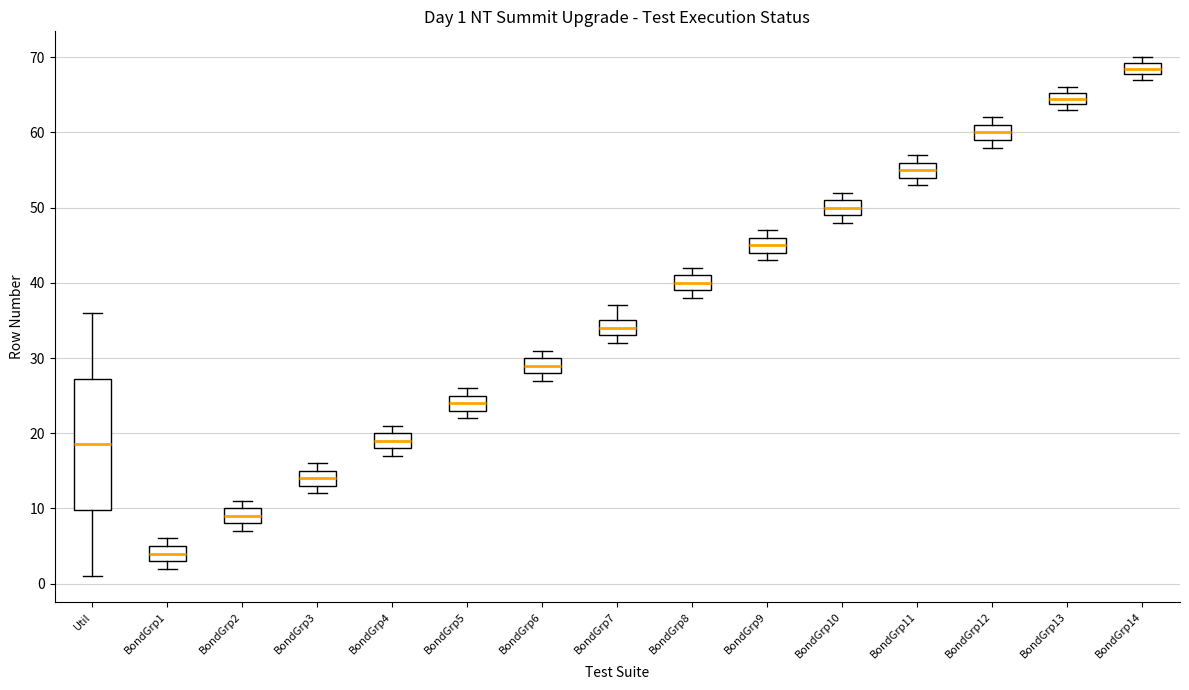

Which box is the tallest, from its lower edge to its upper edge?

Util